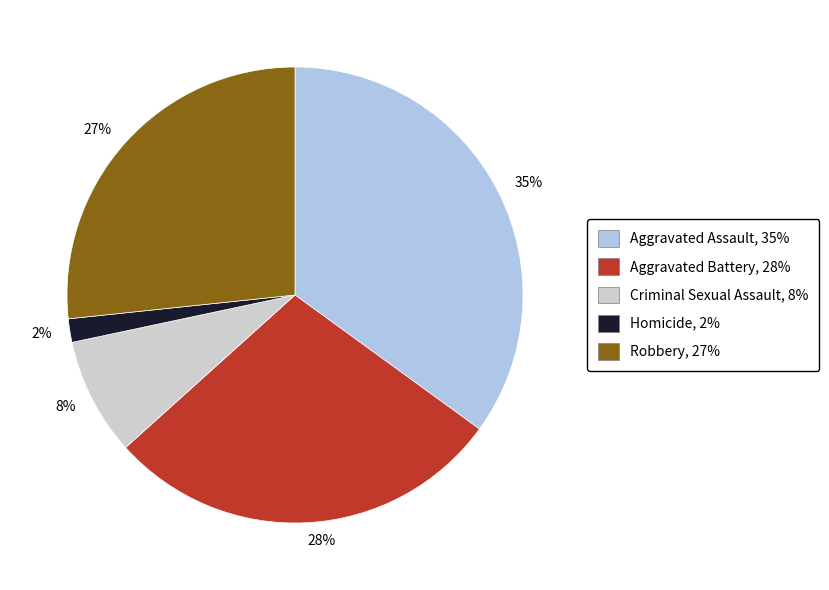

True or false: 28% accounts for 28% of the total.

True